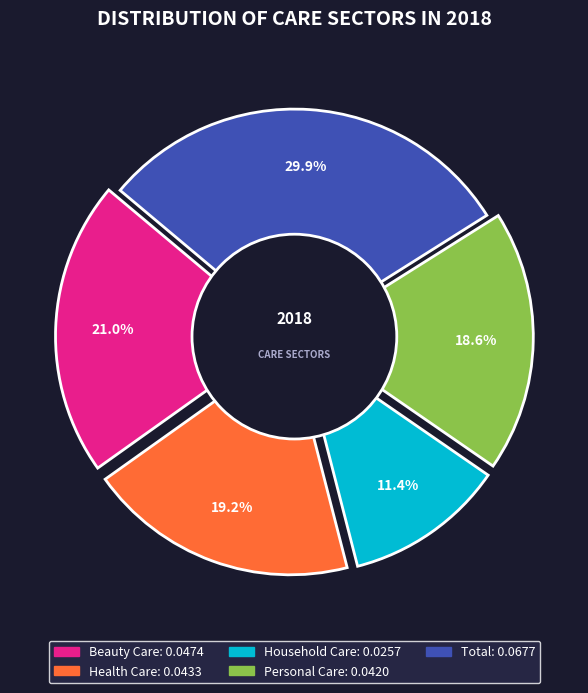

What percentage is the Health Care slice, to the nearest percent?

19%